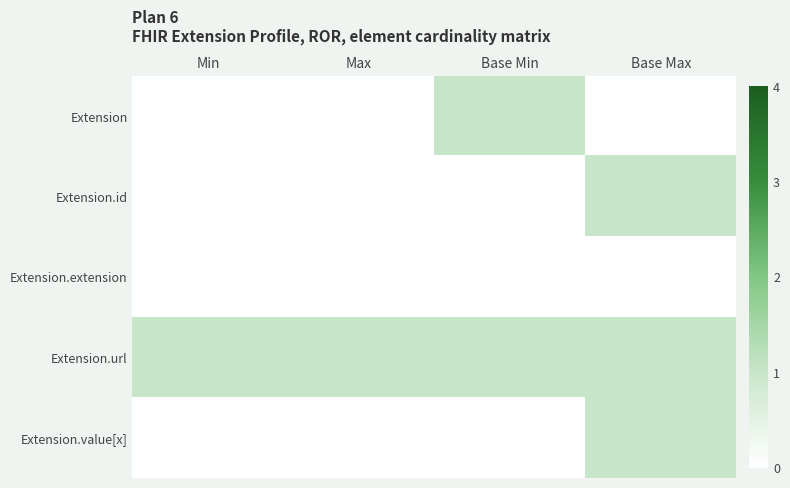

Reading left to right, list all the values displayed in this chart.

Extension: Min=0	Max=0	Base Min=1	Base Max=0
Extension.id: Min=0	Max=0	Base Min=0	Base Max=1
Extension.extension: Min=0	Max=0	Base Min=0	Base Max=0
Extension.url: Min=1	Max=1	Base Min=1	Base Max=1
Extension.value[x]: Min=0	Max=0	Base Min=0	Base Max=1